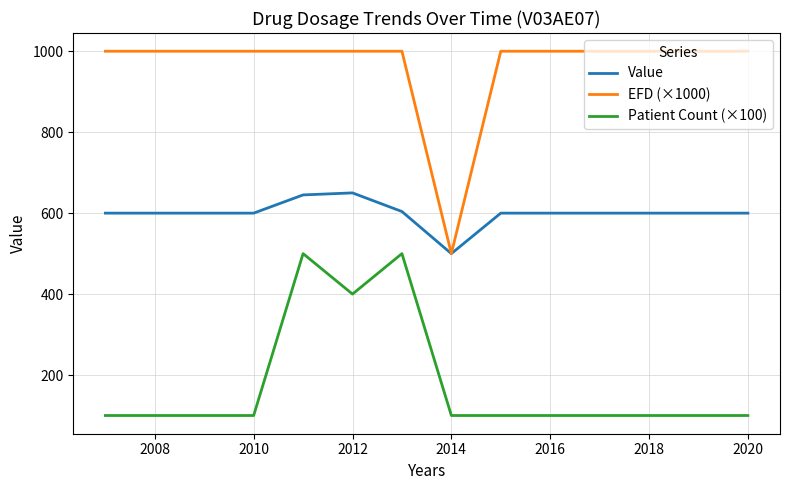

Which series has the largest total across all categories?

EFD (×1000)